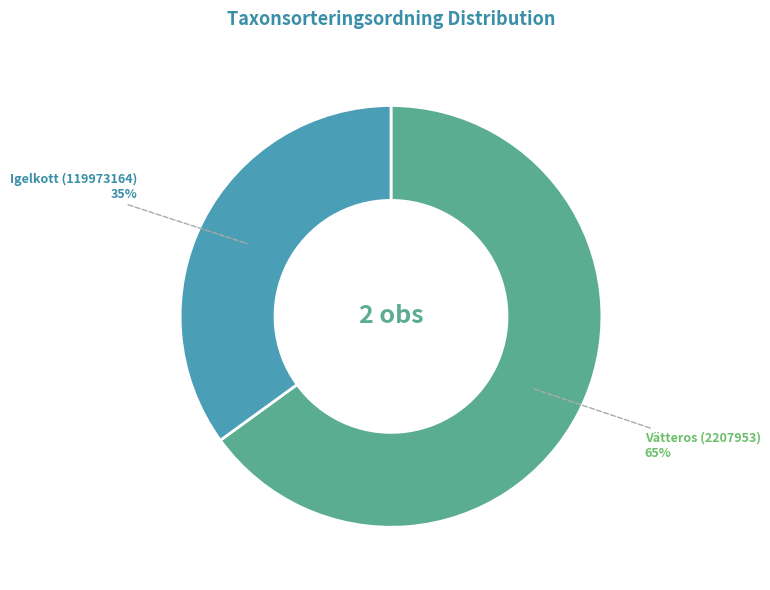

Does any single category account for the majority?

Yes